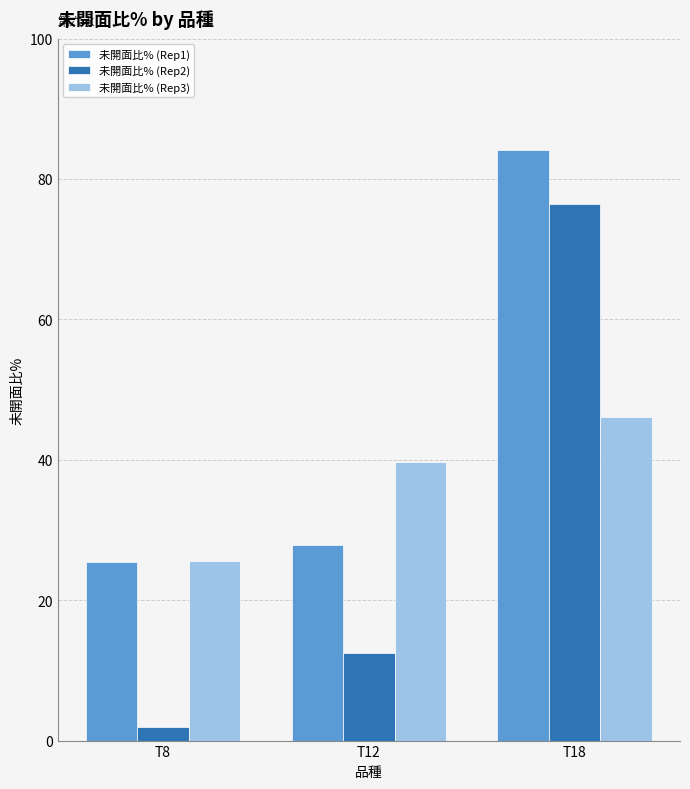

At which category is the sum across all series the highest?

T18